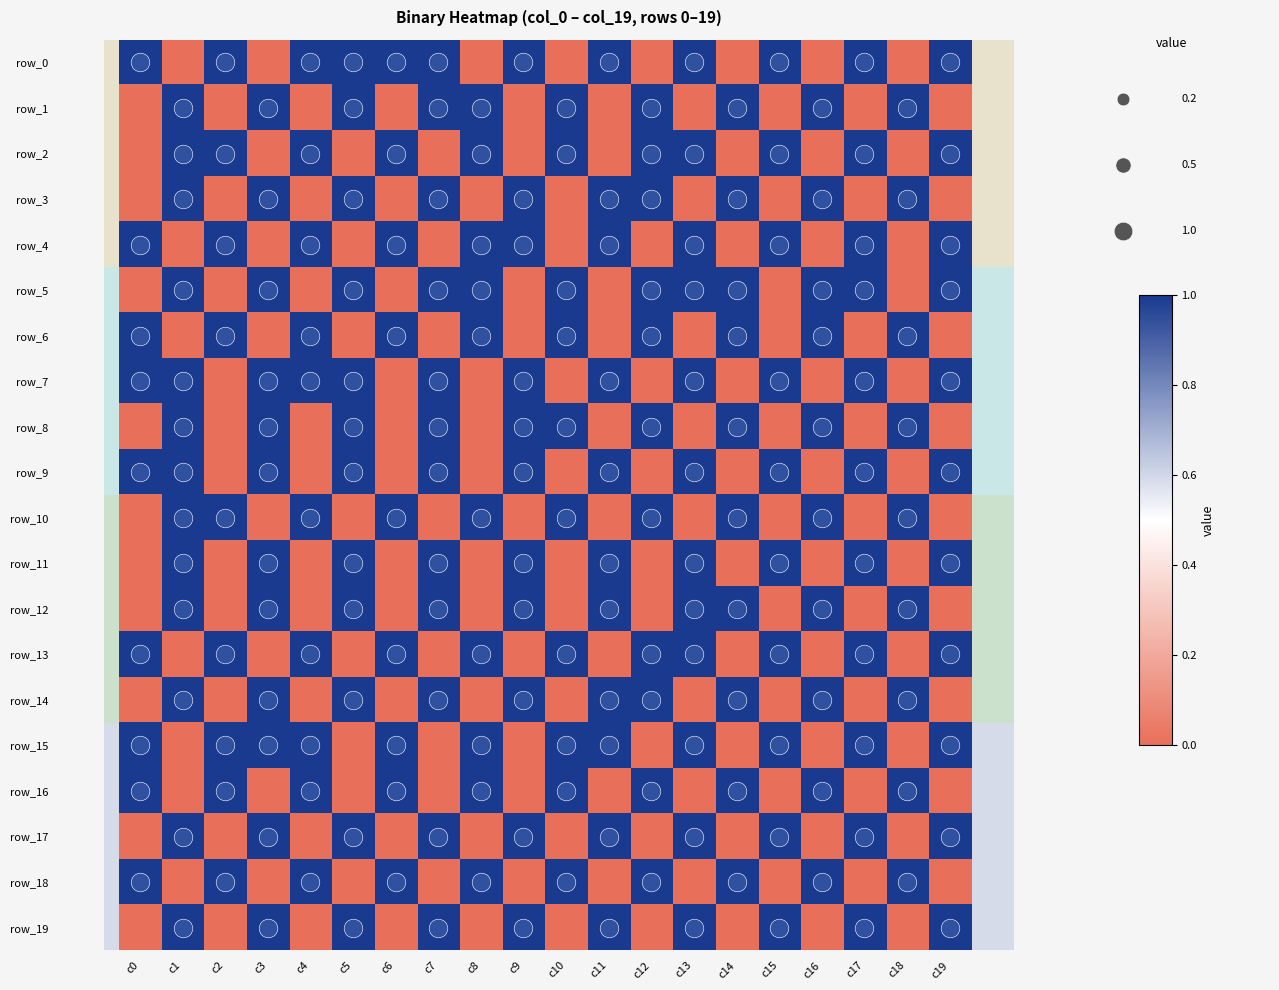

True or false: row_5 has a value of -1 at c15.

False